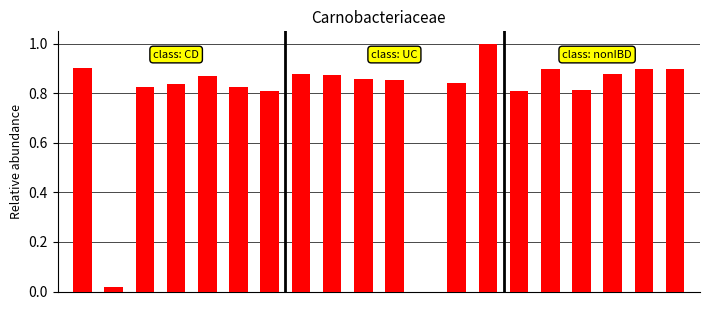

How many categories are shown in the chart?

20